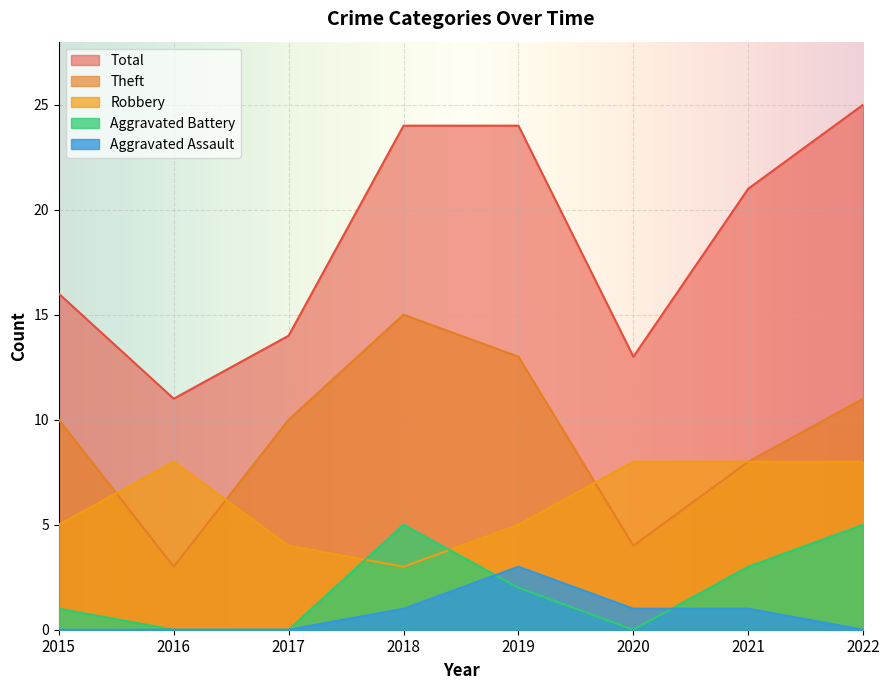

Which series has the widest spread of values?

Total